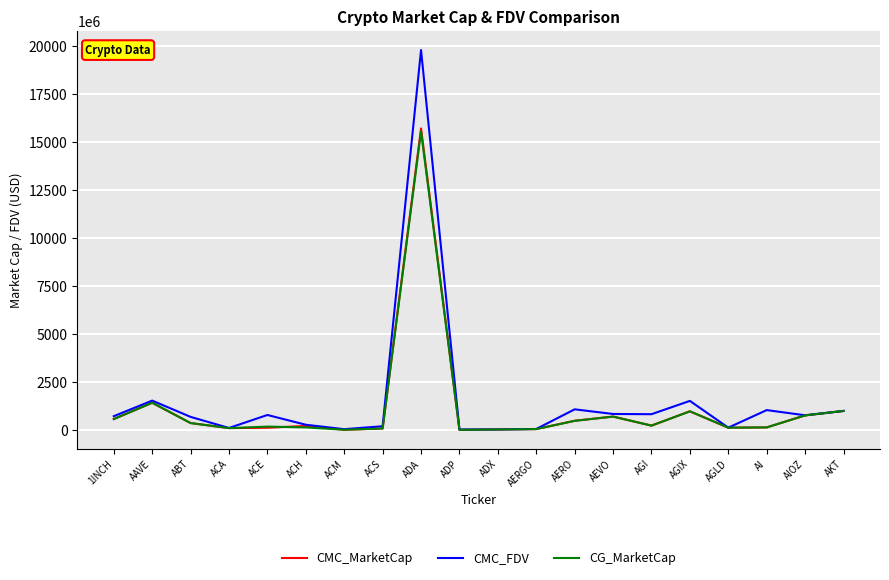

What is the difference between the highest and lowest values at ADX?

1173921.7